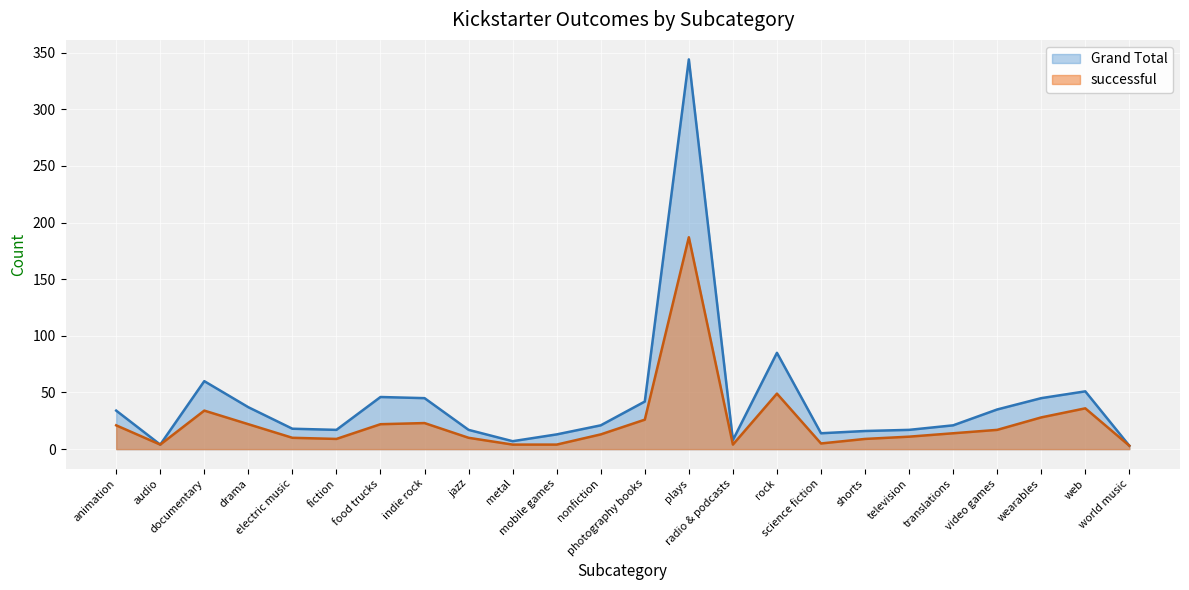

Reading left to right, extract all data points from this chart.

successful: 21	4	34	22	10	9	22	23	10	4	4	13	26	187	4	49	5	9	11	14	17	28	36	3
Grand Total: 34	4	60	37	18	17	46	45	17	7	13	21	42	344	8	85	14	16	17	21	35	45	51	3